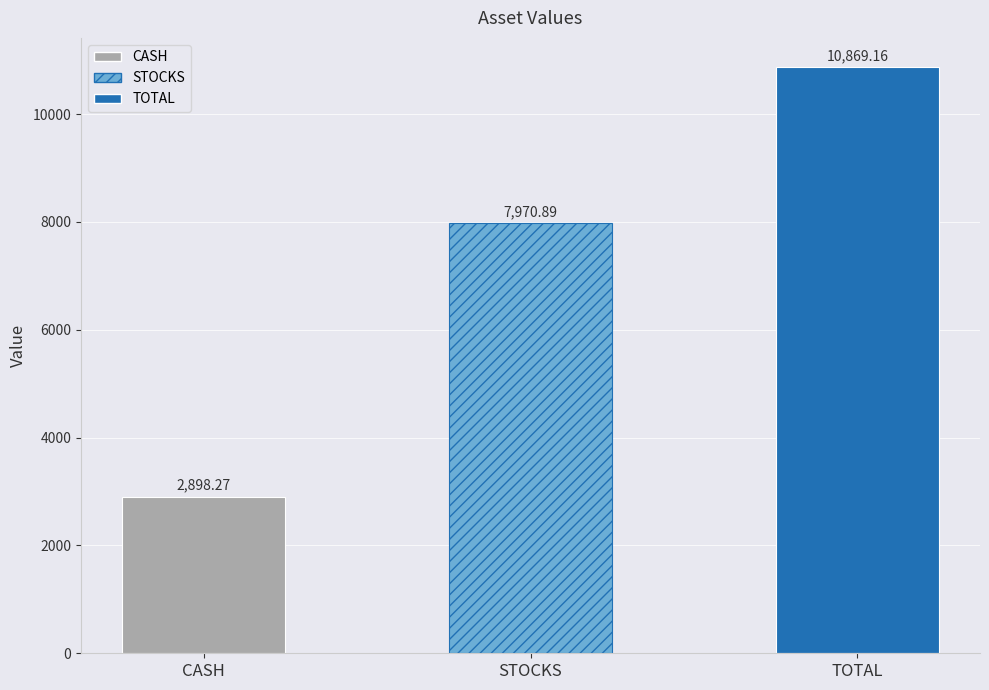

How many bars are there in total?

3